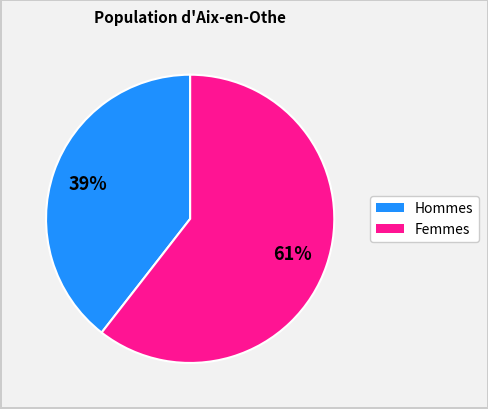

Is there a majority slice in this chart?

Yes